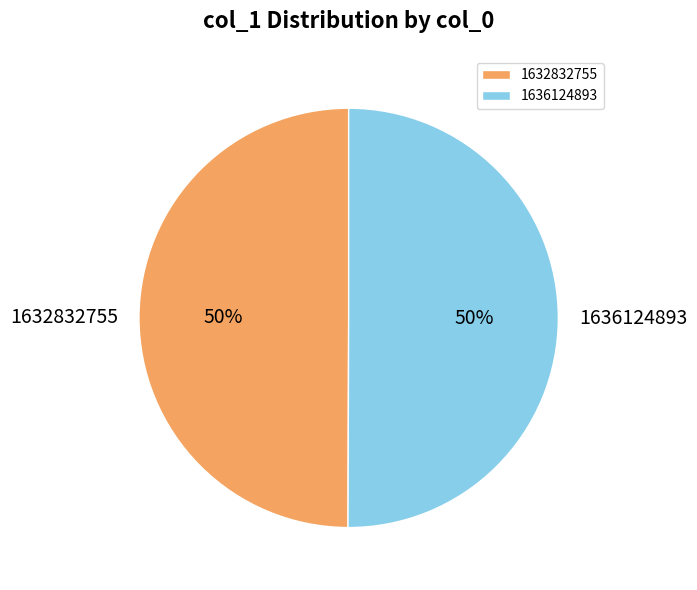

How many slices are in this pie chart?

2